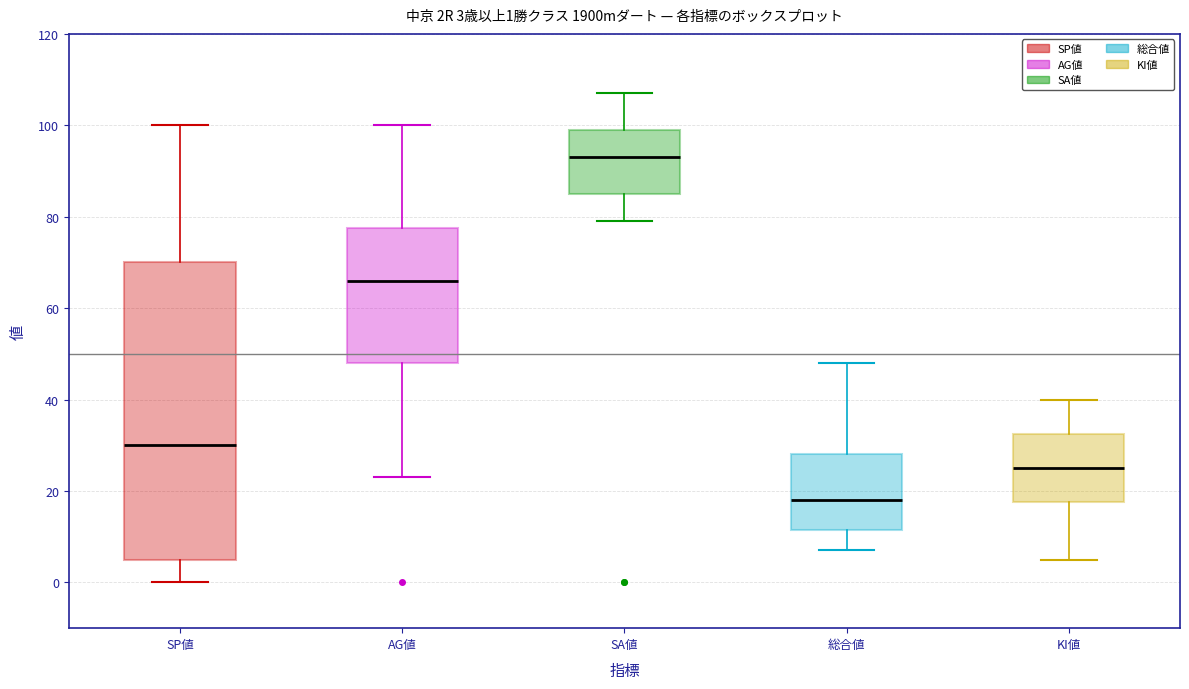

Which box's median line is the lowest?

総合値